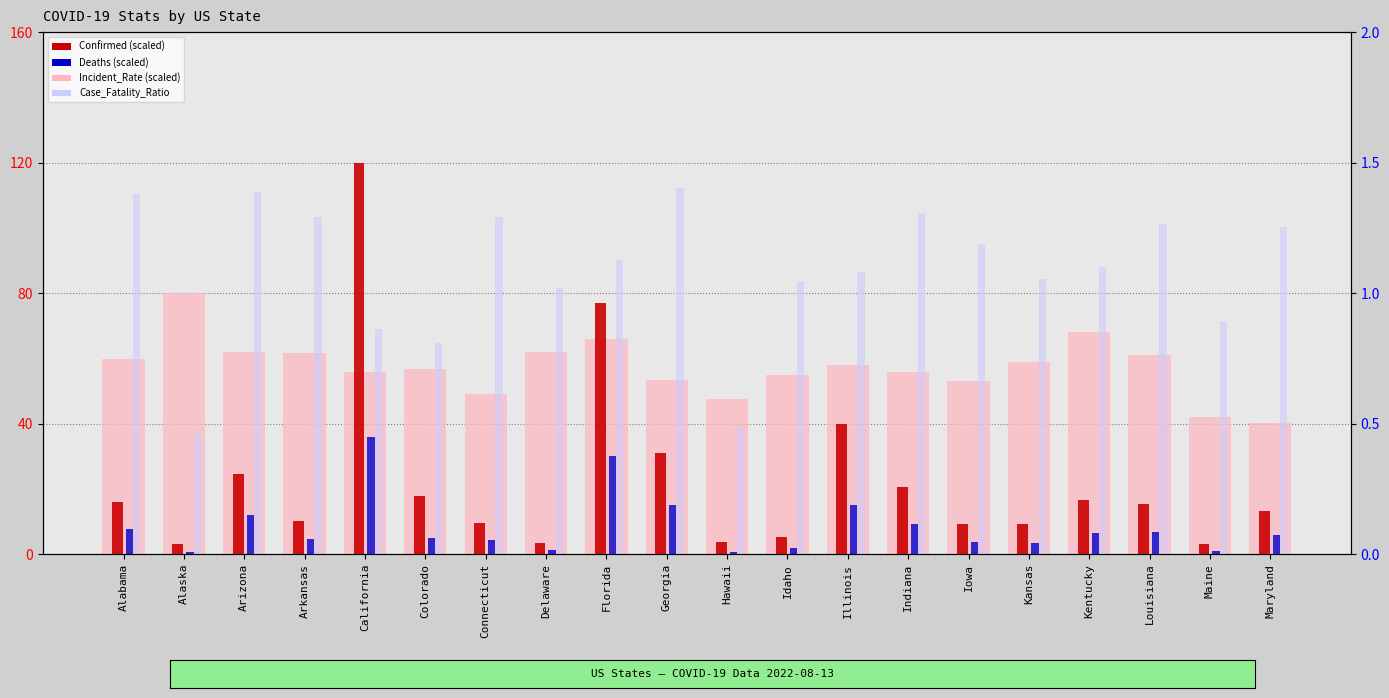

What is the total value across all series at Maine?

46.9